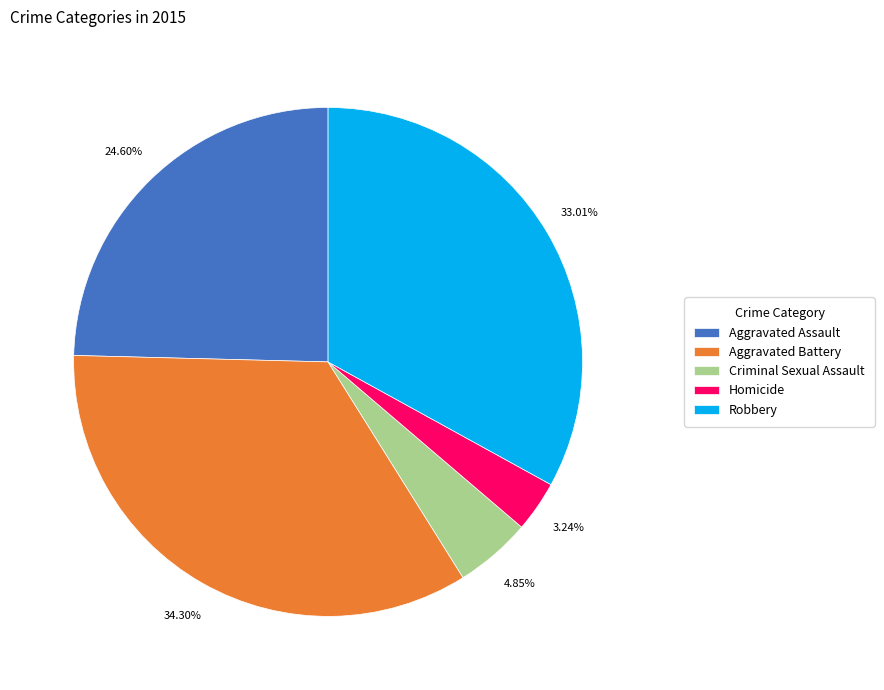

To the nearest percent, what is the combined percentage of Criminal Sexual Assault and Aggravated Assault?

29%